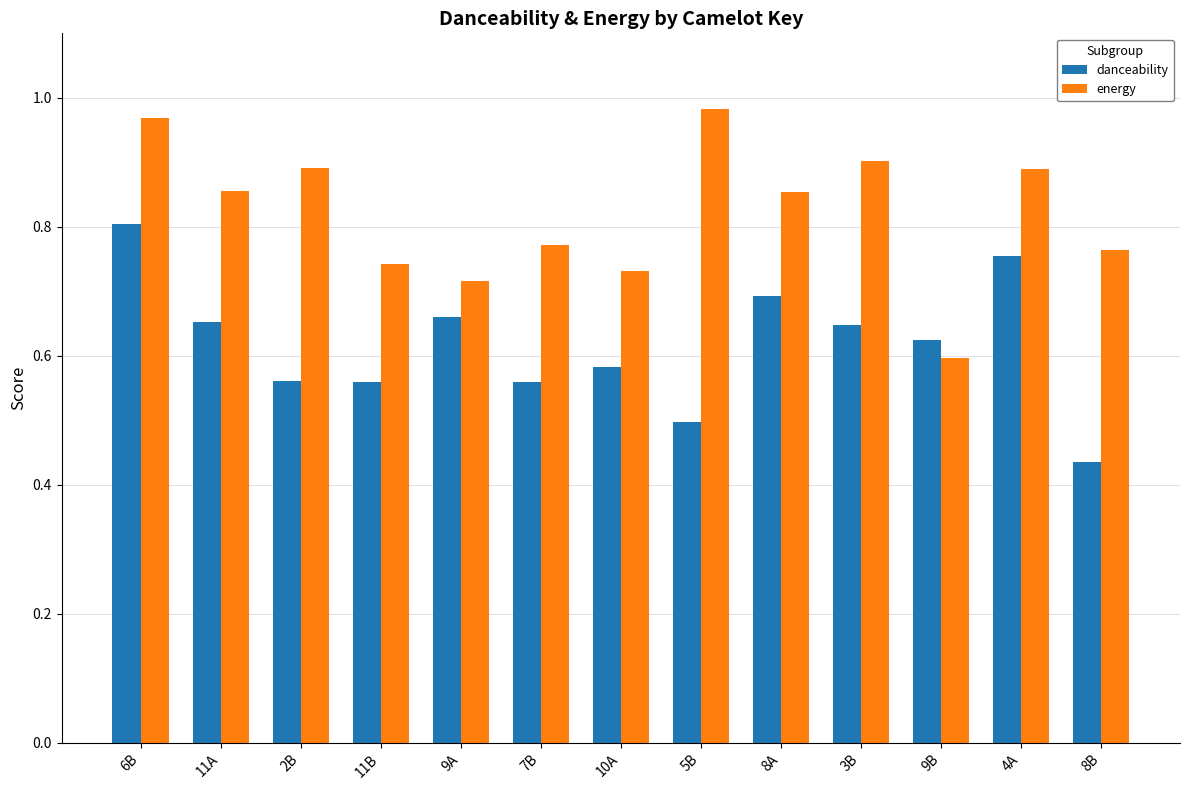

At which category is the sum across all series the highest?

6B